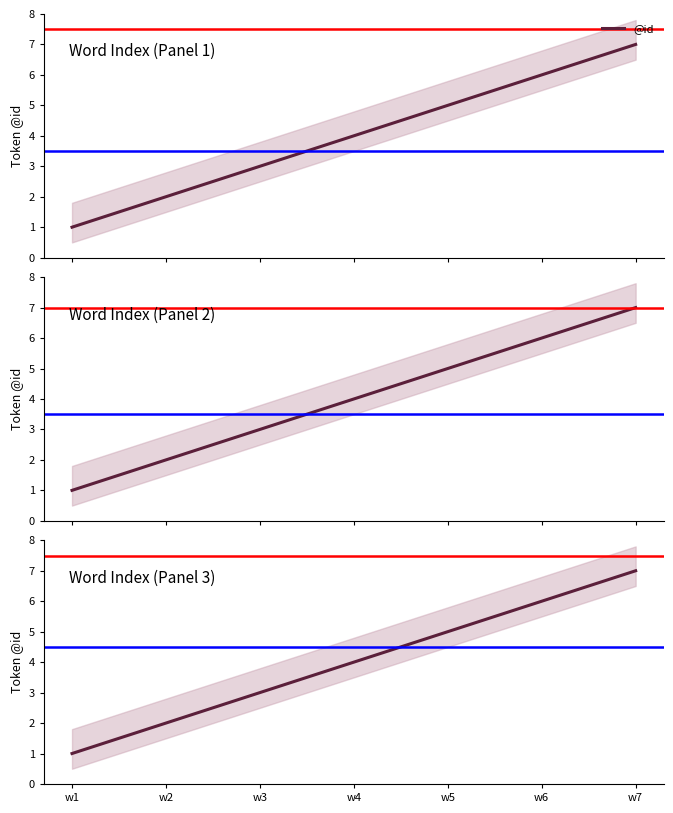

Reading left to right, list all the values displayed in this chart.

w1=1	w2=2	w3=3	w4=4	w5=5	w6=6	w7=7